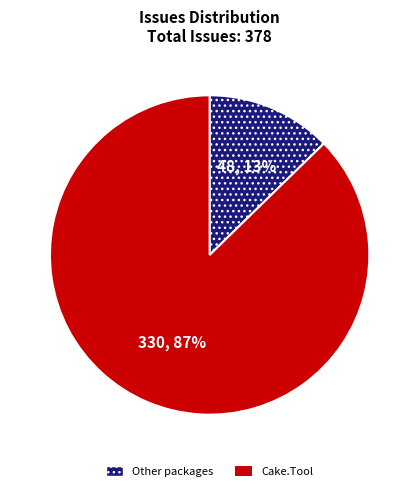

How many slices are in this pie chart?

2